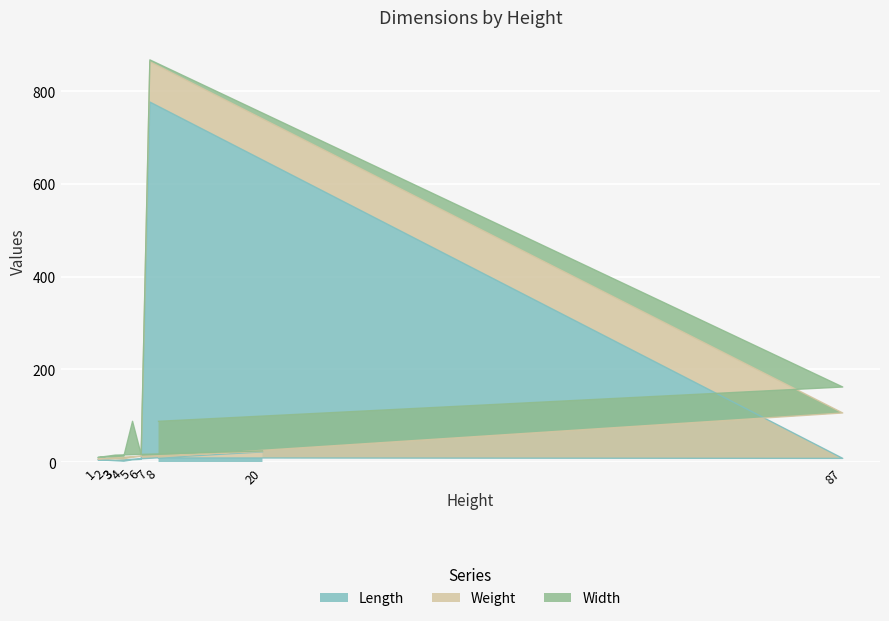

How many series are shown in this chart?

3